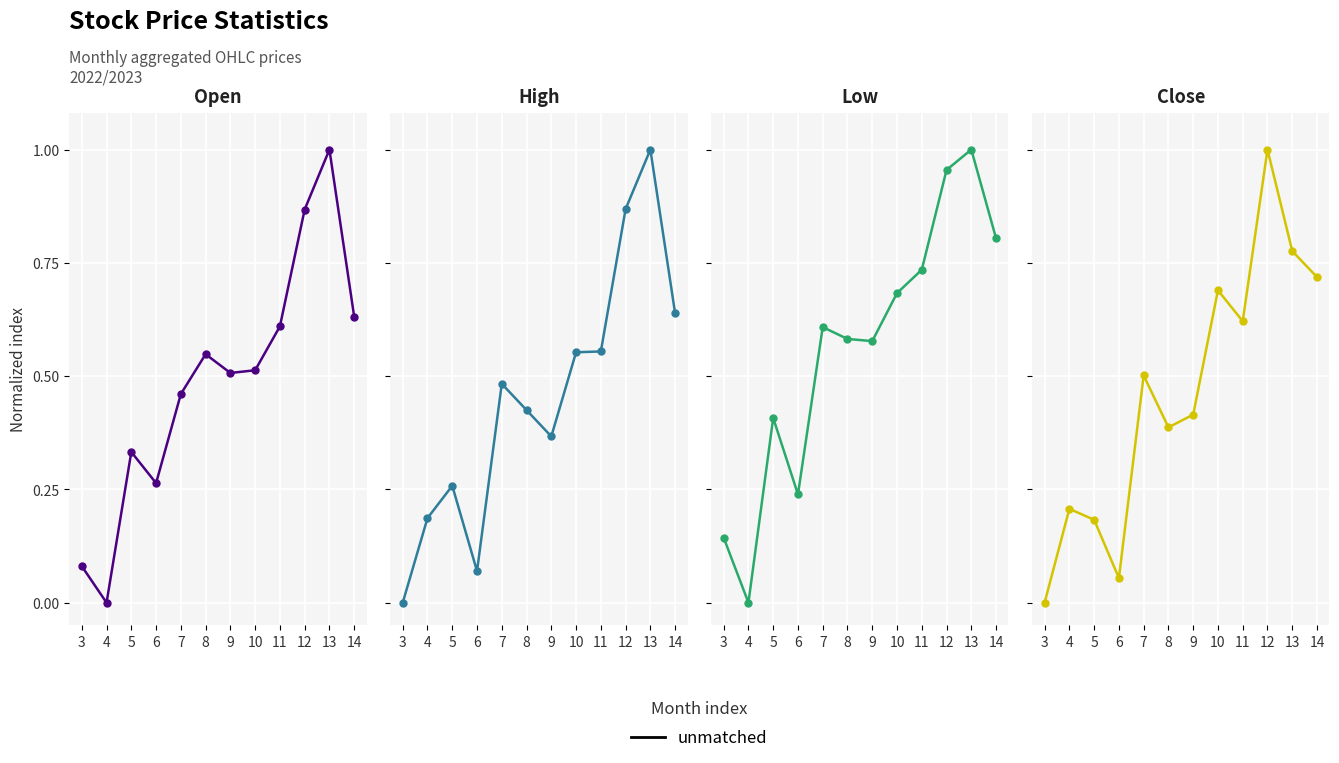

True or false: the data shows 0.4 at 9.

True